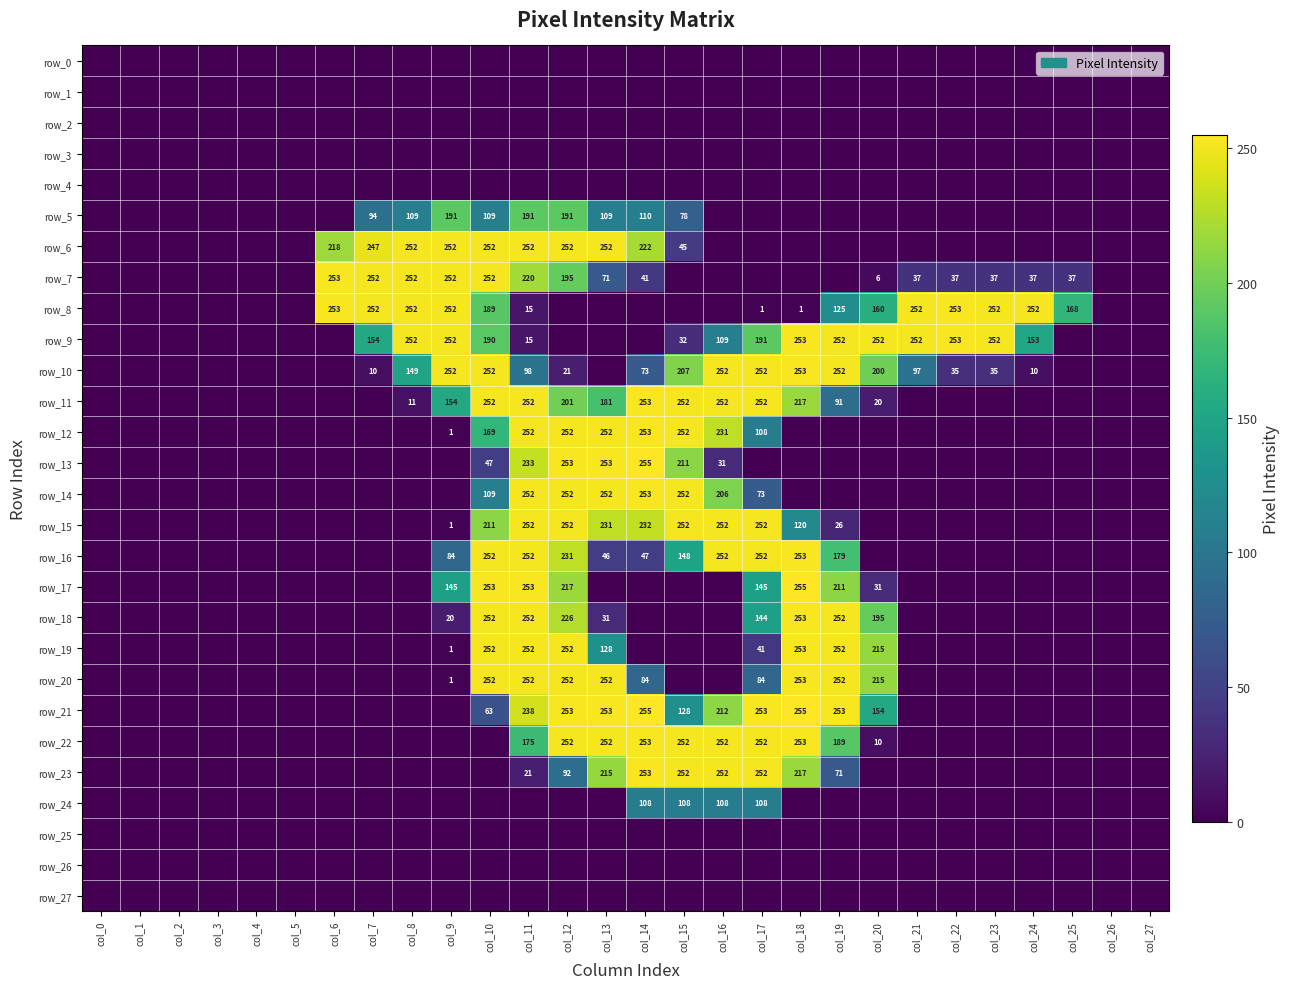

How many positive values does the row_13 series have?

7